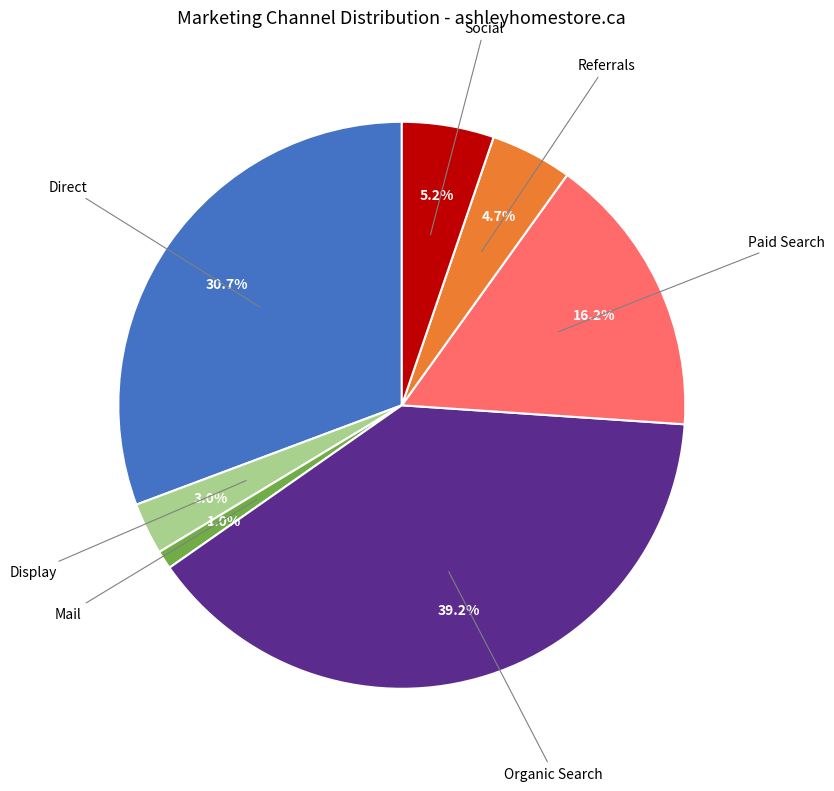

Is there any slice that represents more than half of the pie?

No